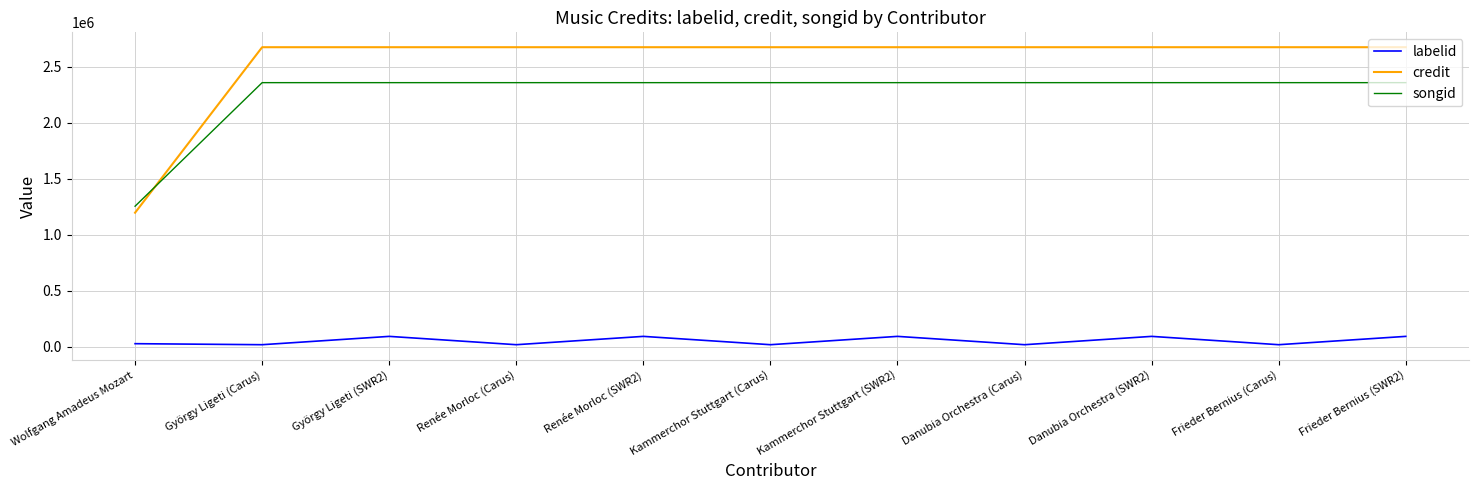

What is the difference between the highest and lowest values at Kammerchor Stuttgart (SWR2)?

2578341